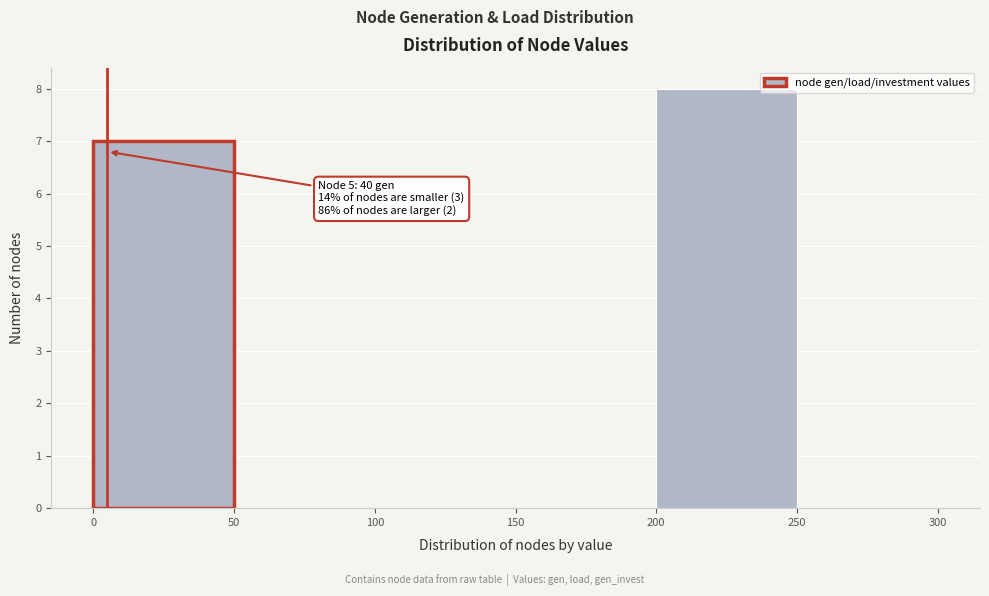

Over which range of the x-axis is the bar tallest?

200 to 250